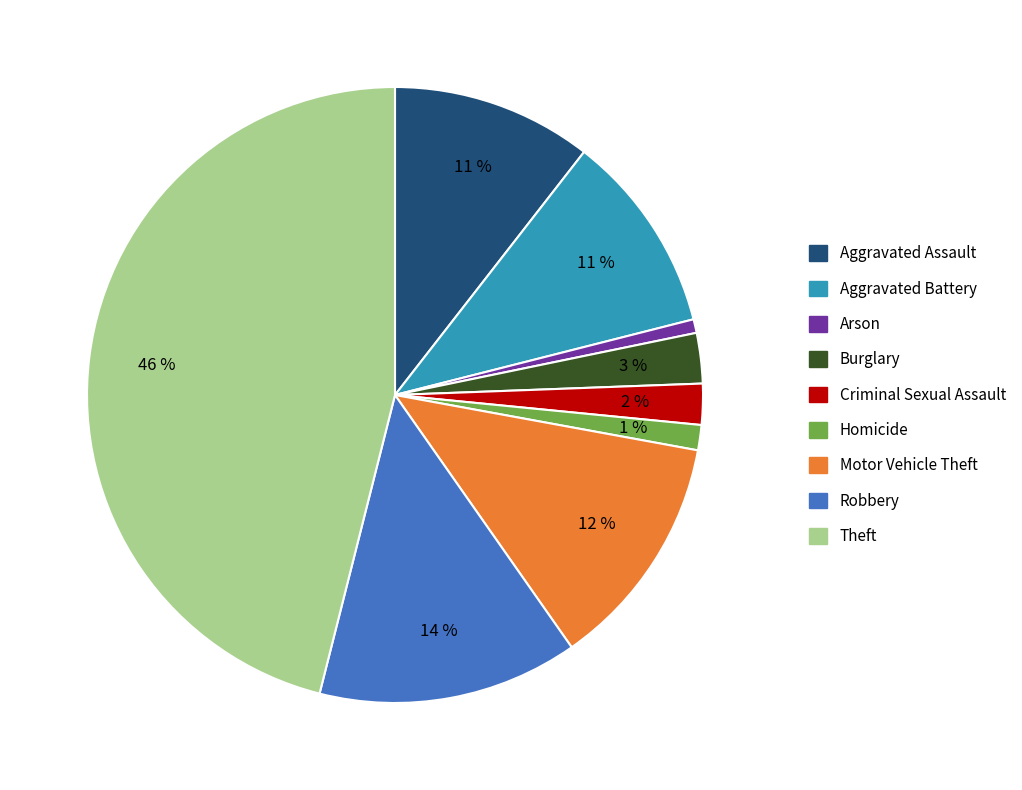

Does Burglary account for over 50% of the chart?

No